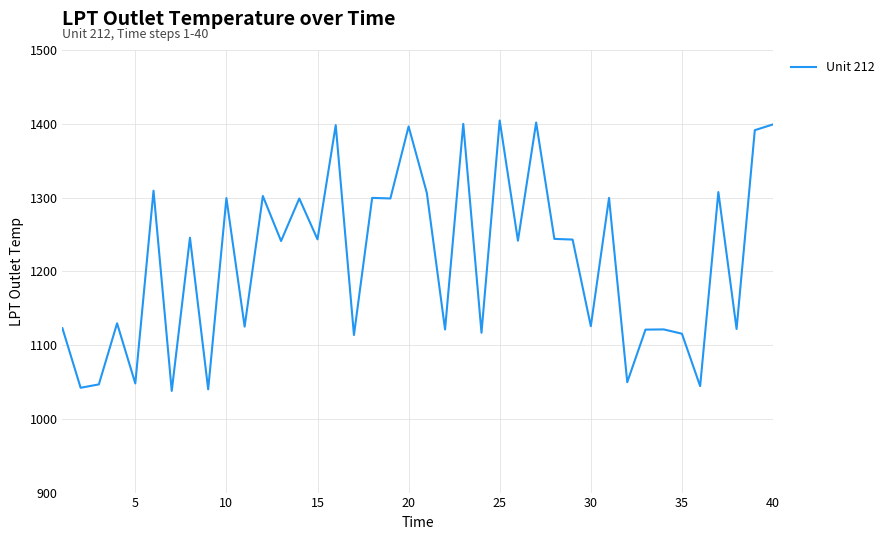

What is the minimum value shown in the chart?

1037.8